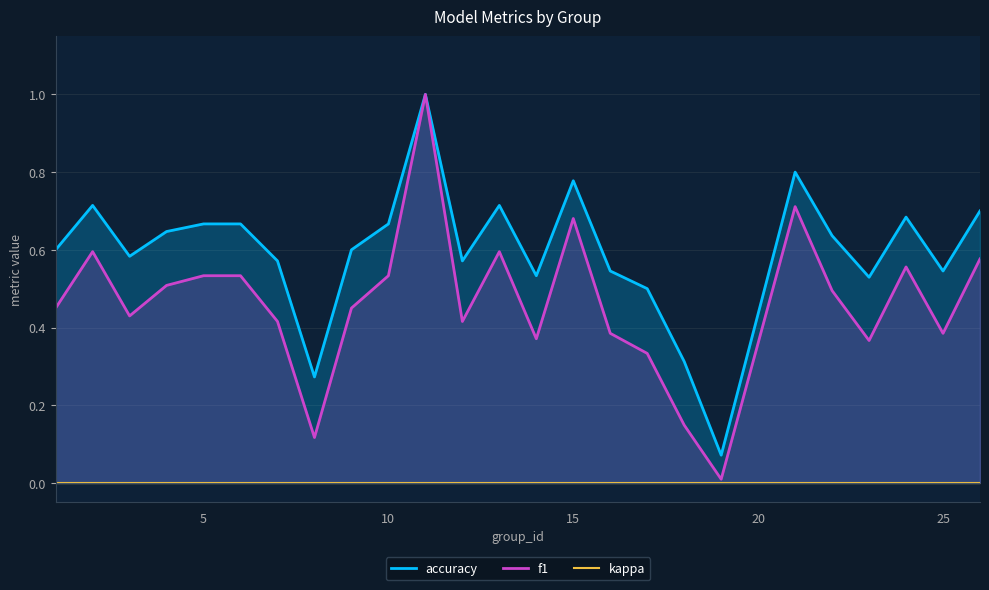

Which series has the largest total across all categories?

accuracy